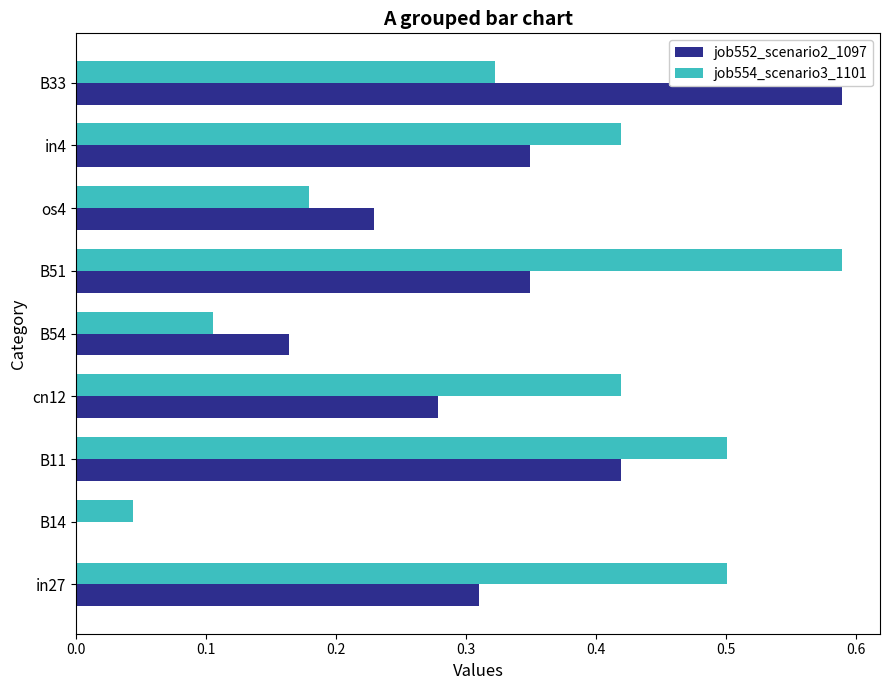

Is it true that job554_scenario3_1101 equals 0.2 at B54?

False